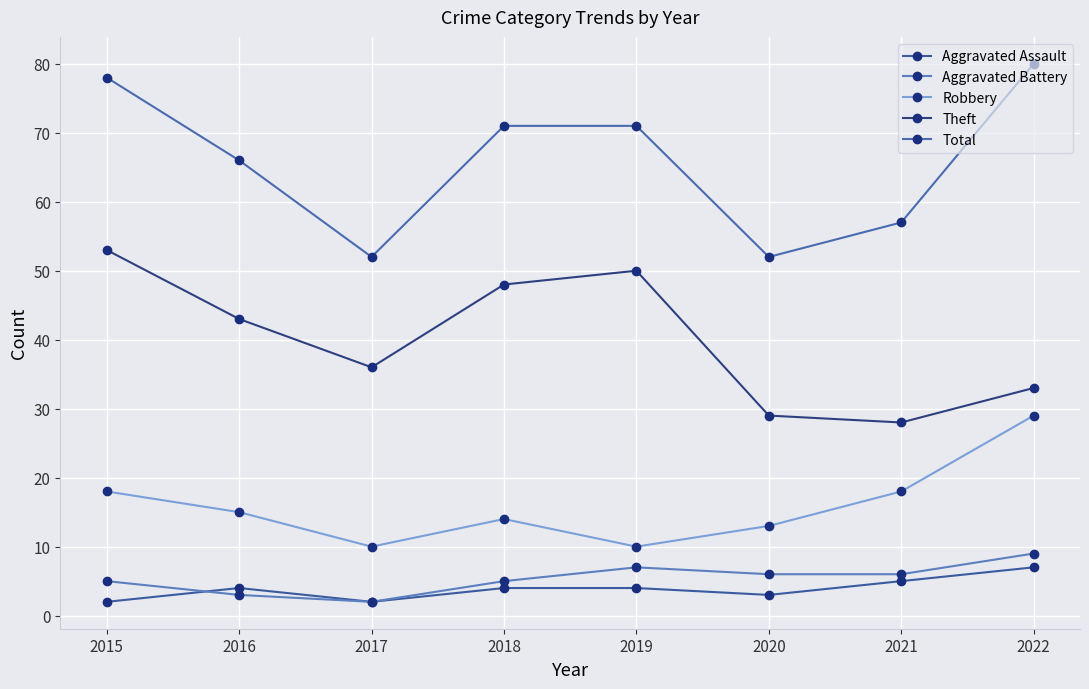

The Robbery series shows 29 at 2022. True or false?

True